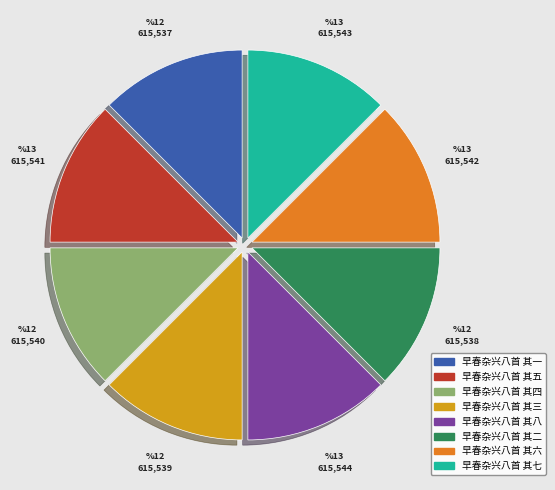

Is the sum of 早春杂兴八首 其四 and 早春杂兴八首 其八 greater than half?

No